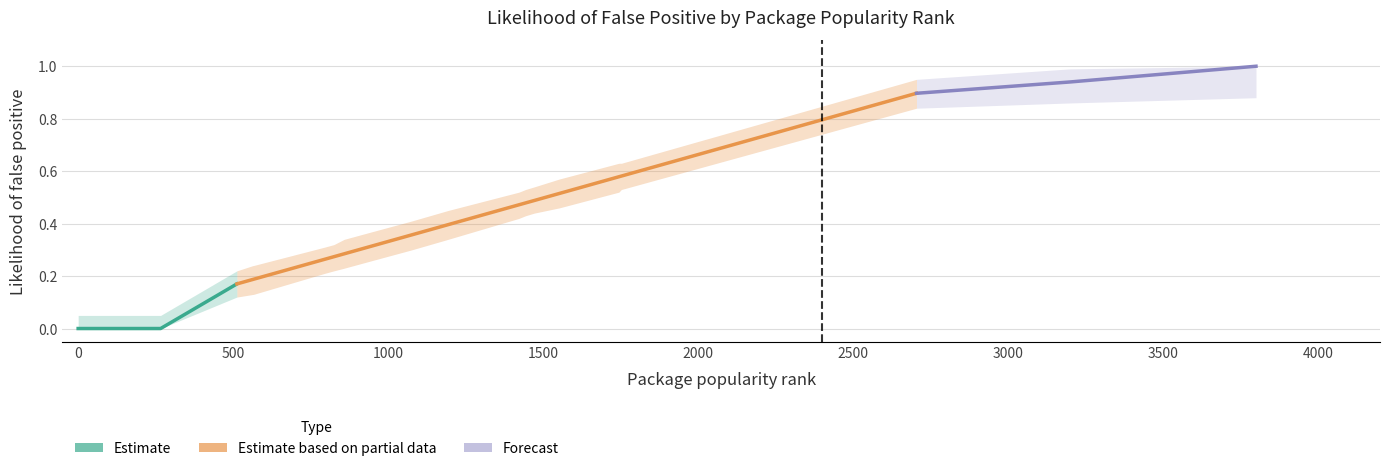

What is the sum of the values at 513 and 826?

0.4